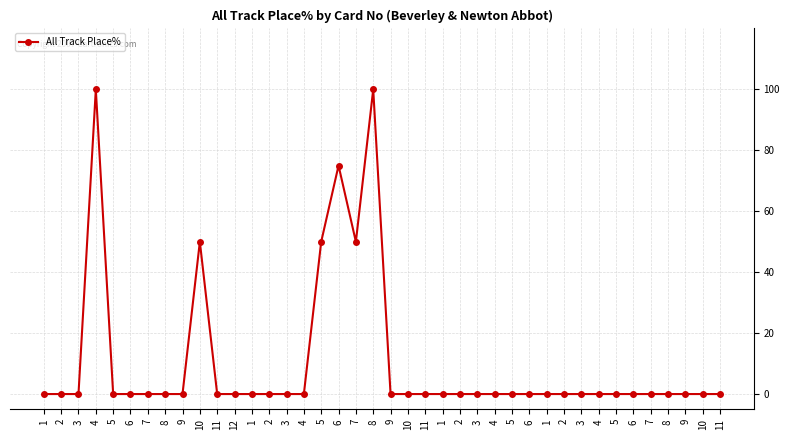

How many series are shown in this chart?

1